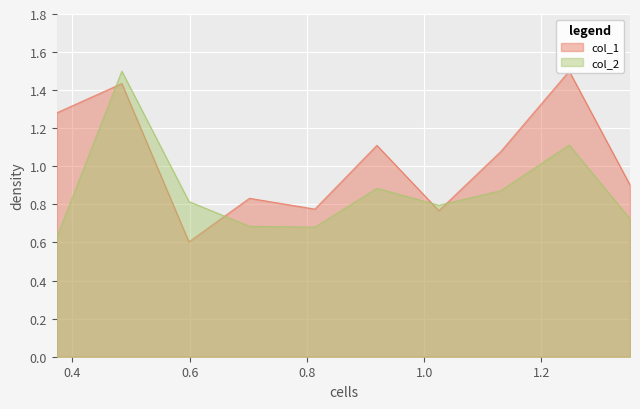

What is the label of the 6th point from the left?

0.9193500876426697